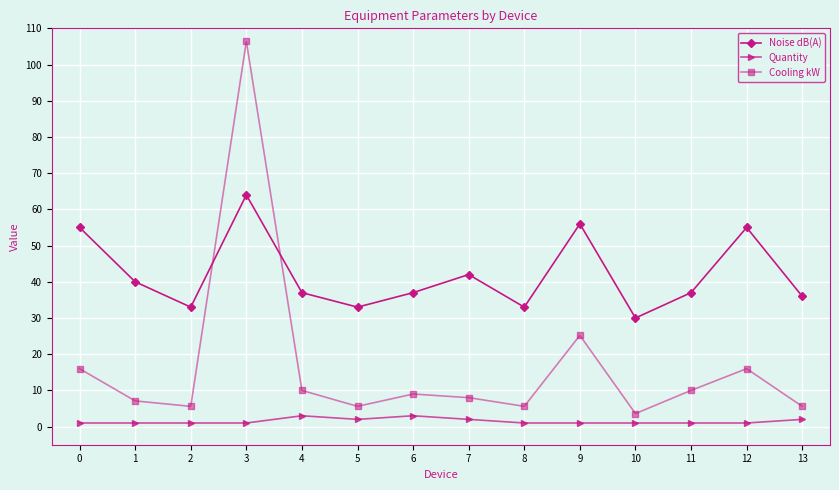

What is the difference between the maximum and minimum values in the Quantity series?

2.0